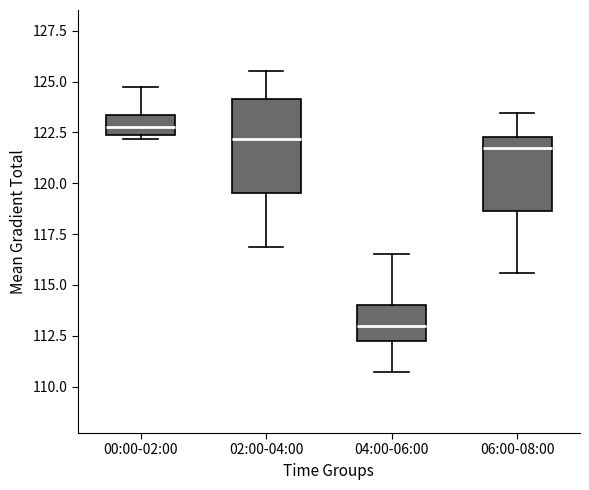

Reading left to right, transcribe this box plot: for each box, give where its median line is, the range the box spans, and where its two whiskers end, as read against the y-axis. The values are not printed on the chart, so give them approximately, as read against the axis.

00:00-02:00: median 122.5 (inside the box), box 122.5 to 123.5, whiskers 122.0 to 124.5
02:00-04:00: median 122.0, box 119.5 to 124.0, whiskers 117.0 to 125.5
04:00-06:00: median 113.0, box 112.5 to 114.0, whiskers 110.5 to 116.5
06:00-08:00: median 121.5, box 118.5 to 122.5, whiskers 115.5 to 123.5